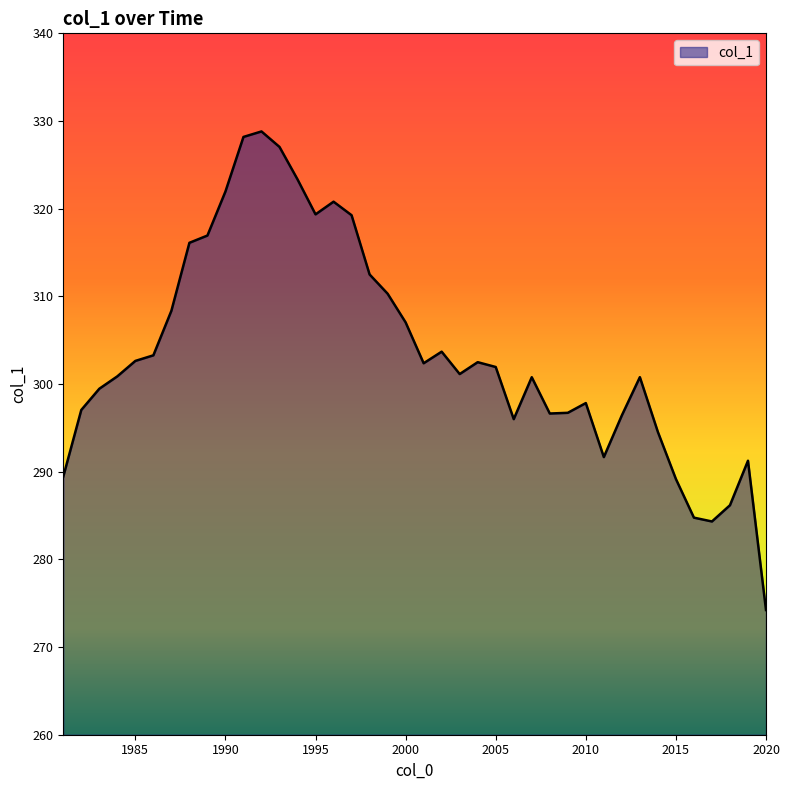

What is the difference between the maximum and minimum values?

54.6